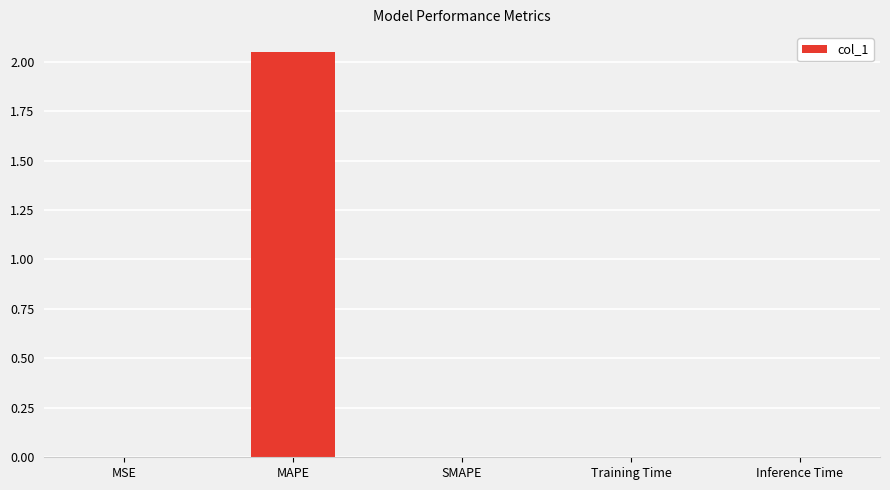

What is the sum of all values?

2.1